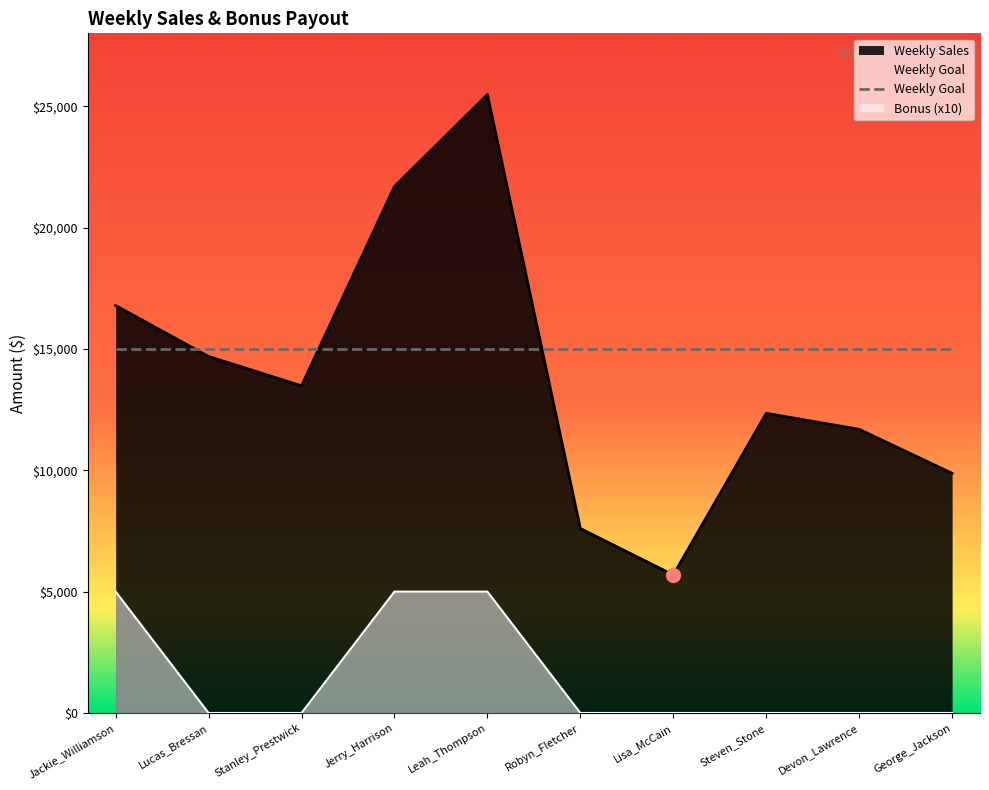

What is the difference between the second highest and second lowest values in the Weekly Sales series?

14089.5